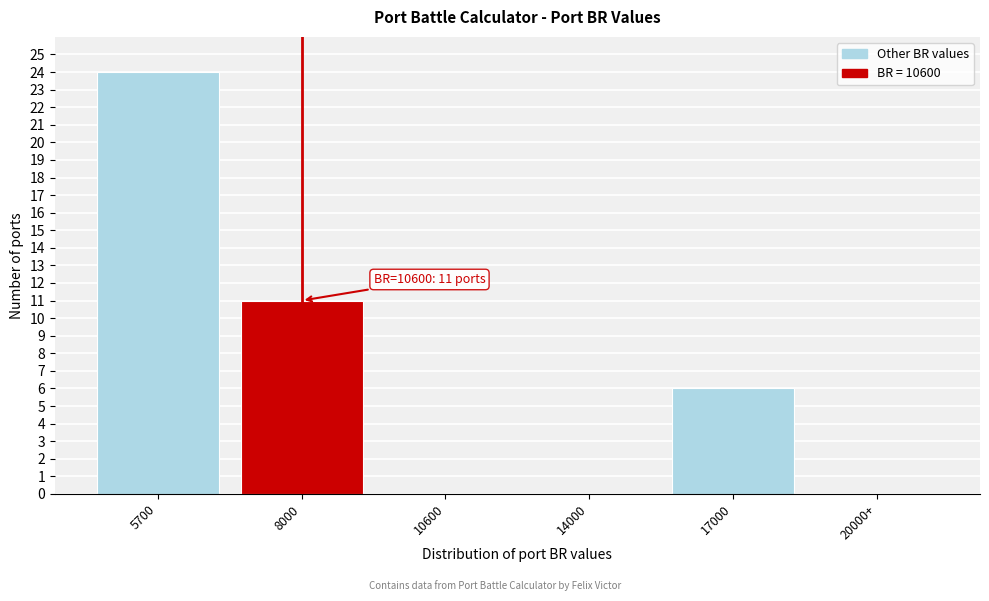

Reading left to right, what are all the values shown in this chart?

5700=24	8000=11	10600=0	14000=0	17000=6	20000+=0